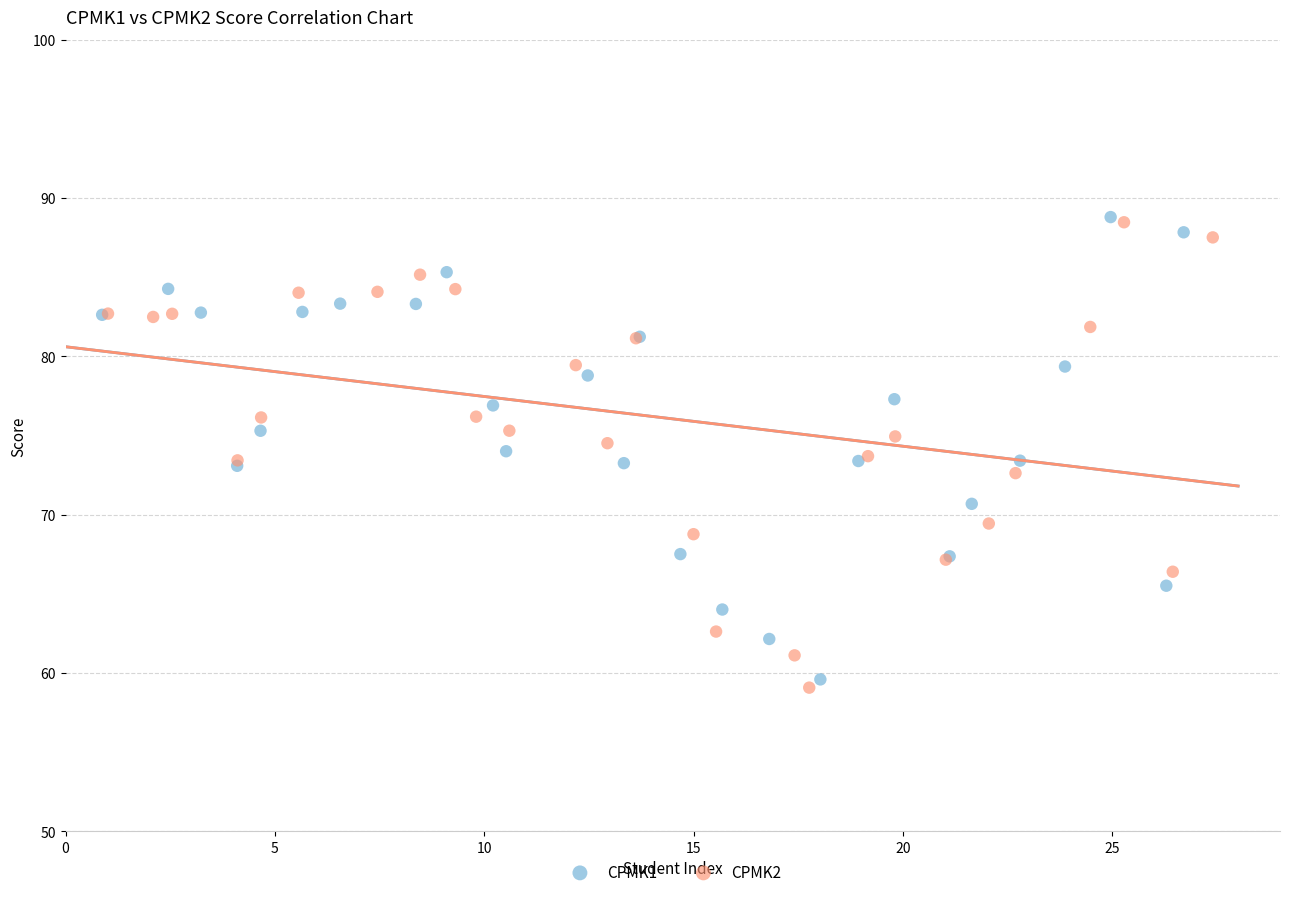

Which series has the largest Y range (max minus min)?

CPMK2